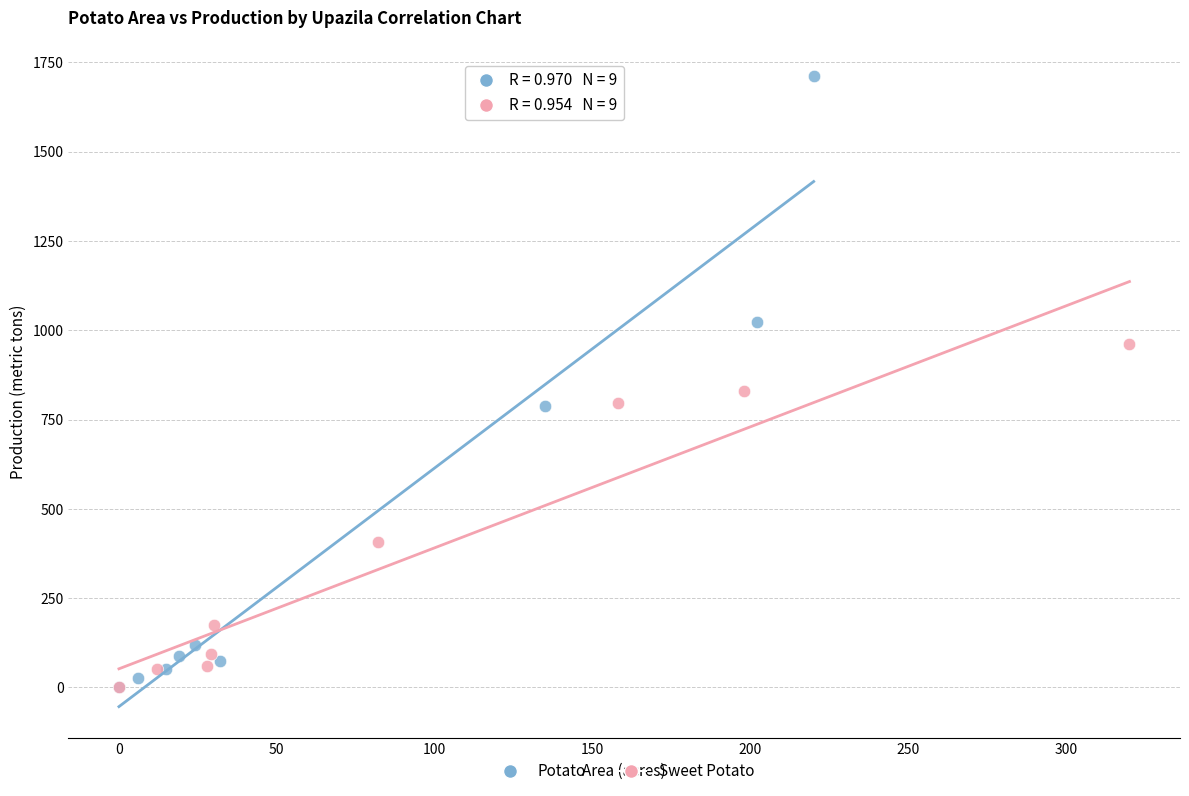

Which series reaches the maximum Y coordinate?

Potato